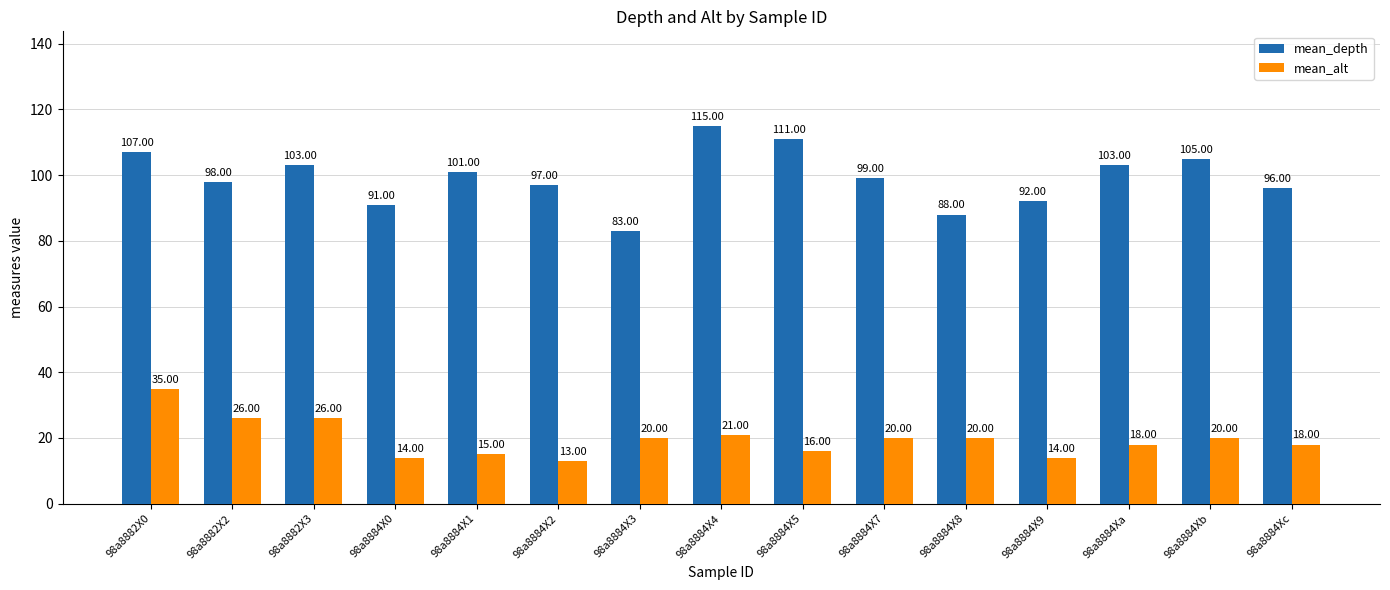

Rank the series at 98a8882X2 from highest to lowest value.

mean_depth, mean_alt